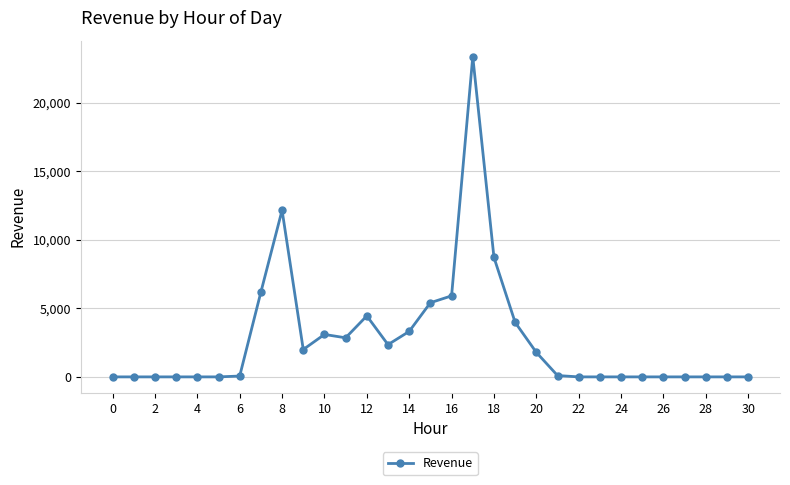

How many lines are shown in the chart?

1